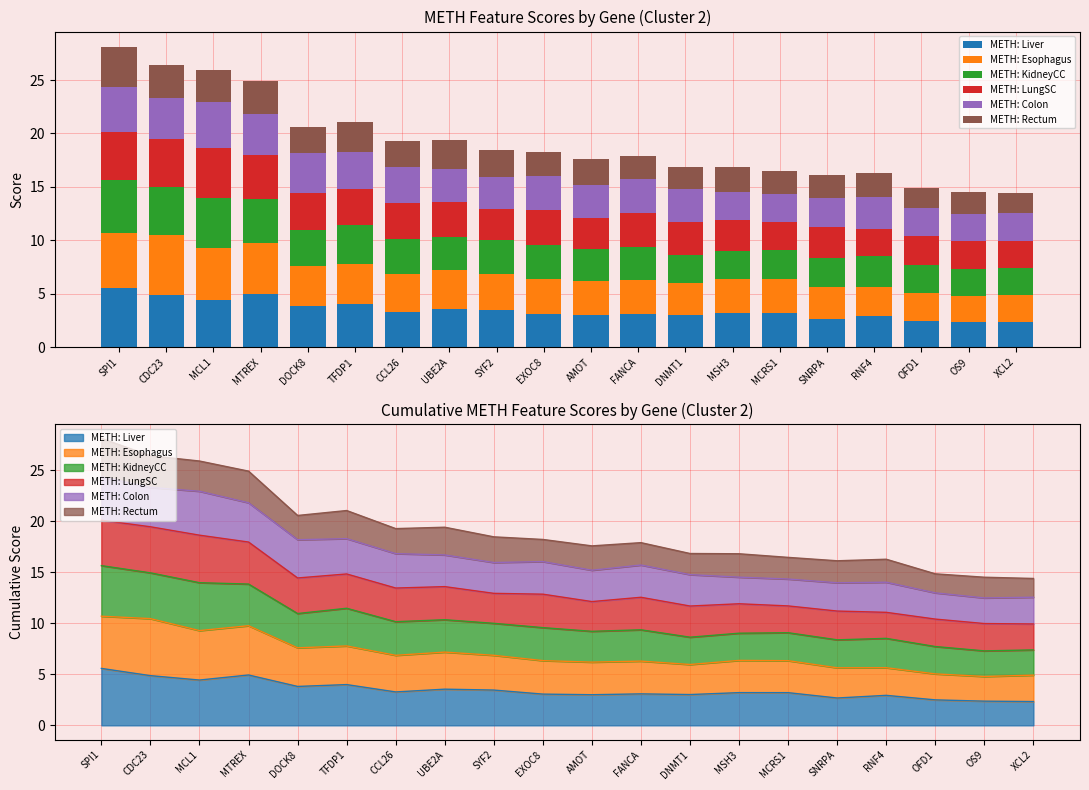

What are all the series names shown in the legend?

METH: Liver, METH: Esophagus, METH: KidneyCC, METH: LungSC, METH: Colon, METH: Rectum